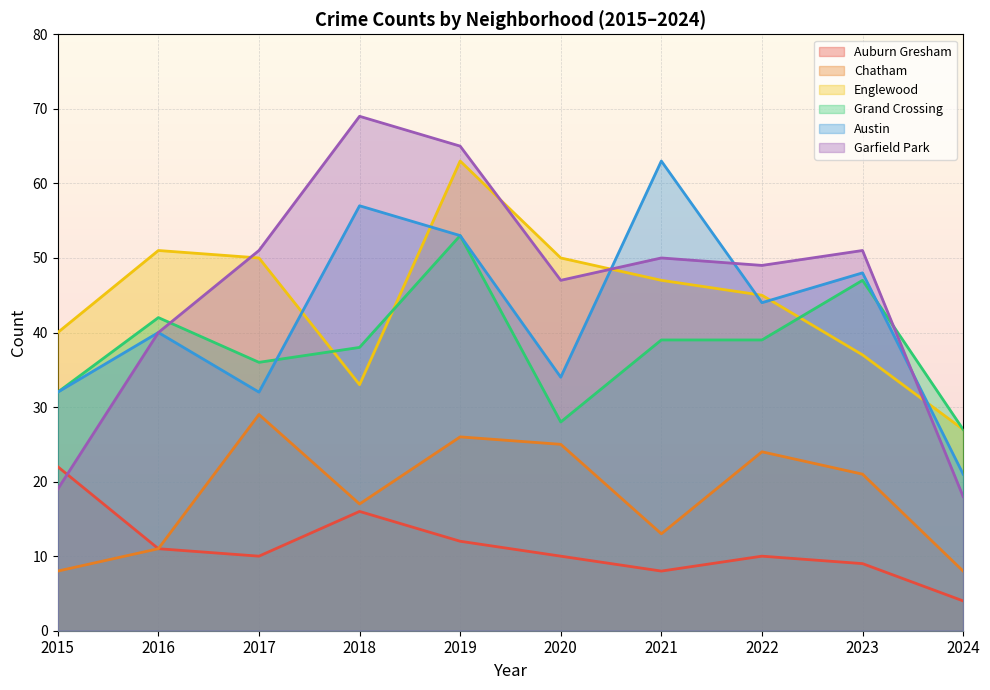

At how many categories does at least one series exceed 66?

1